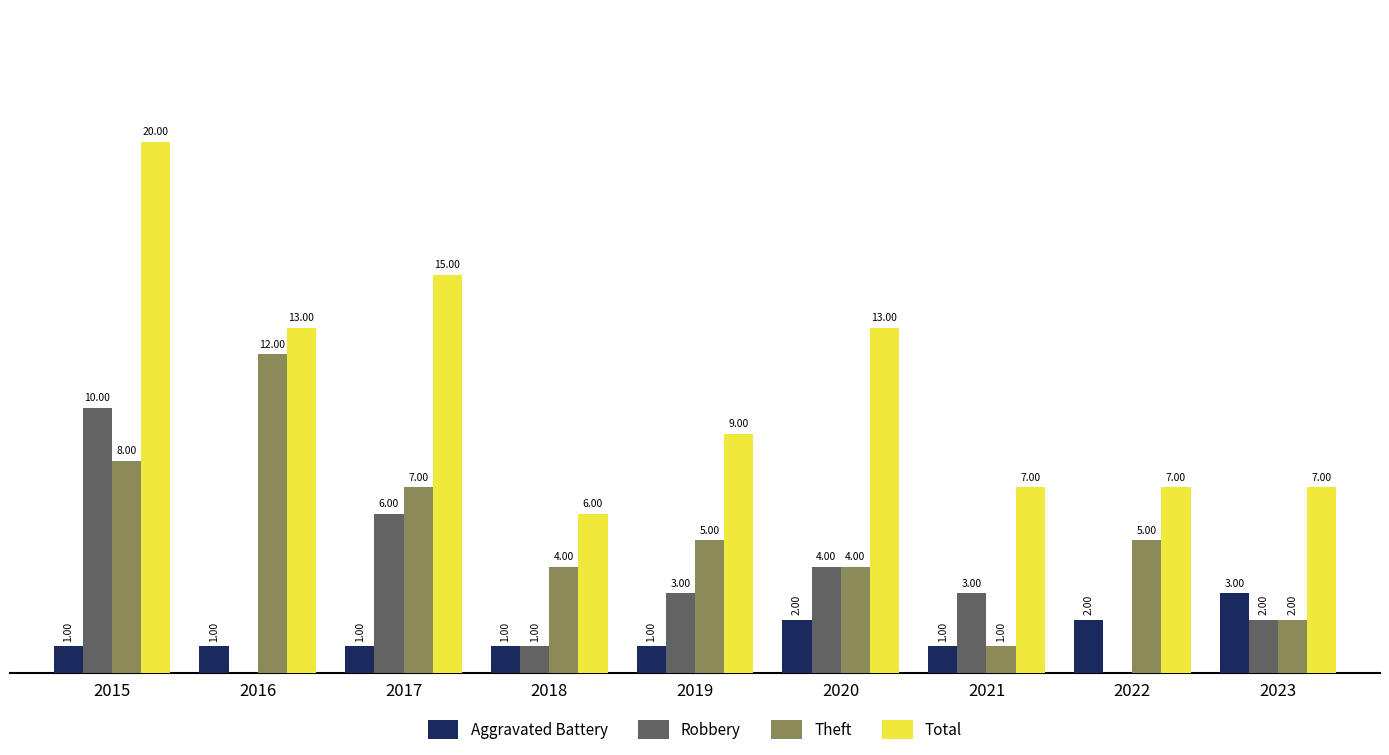

Which series has the largest total across all categories?

Total